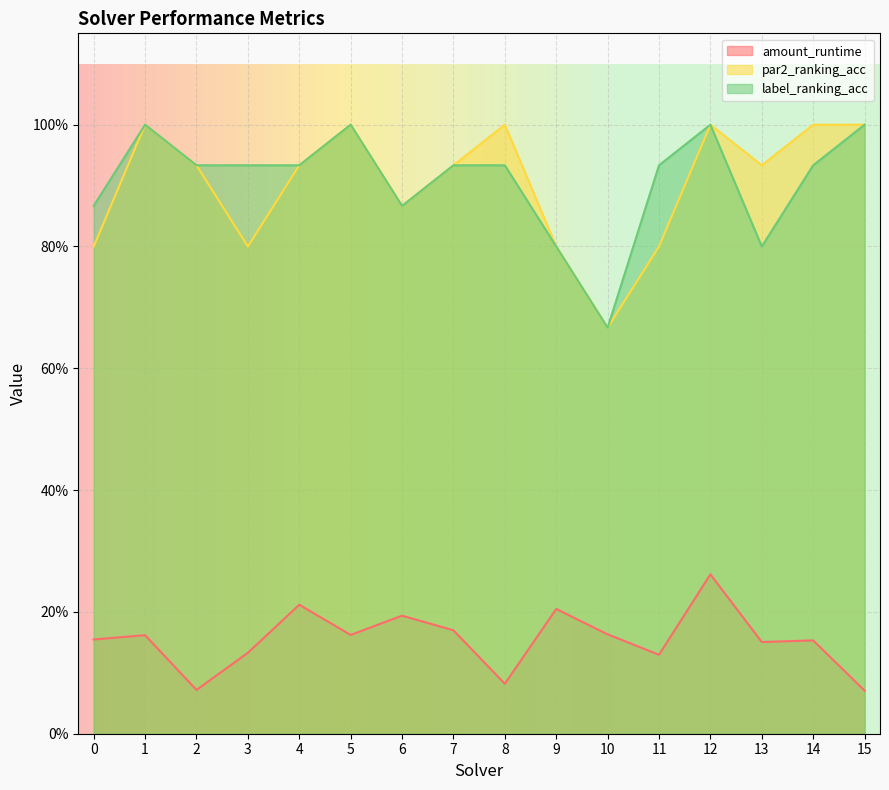

Where is the first local maximum for par2_ranking_acc?

1